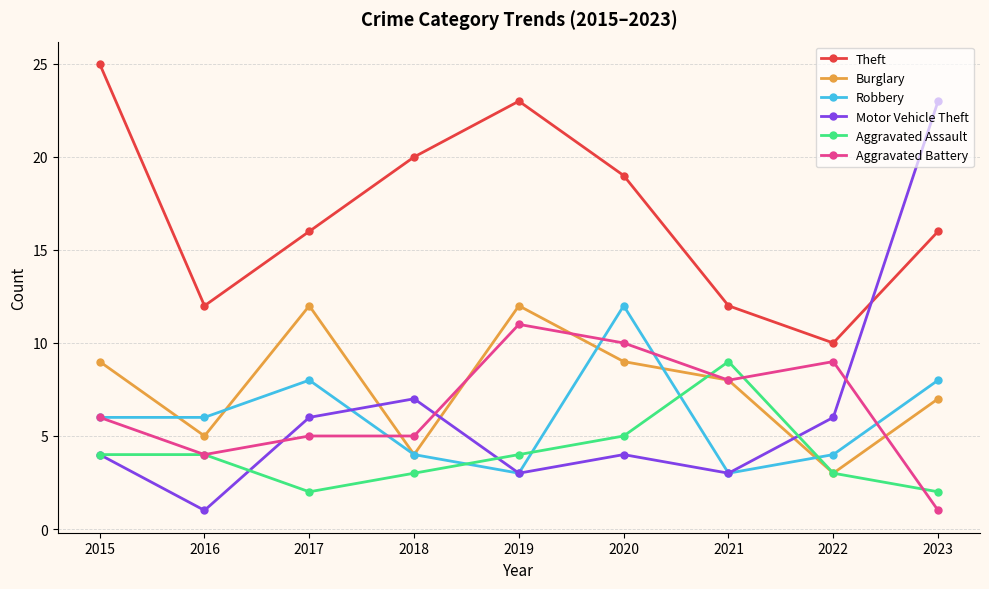

Which series changed the most between 2019 and 2022?

Theft